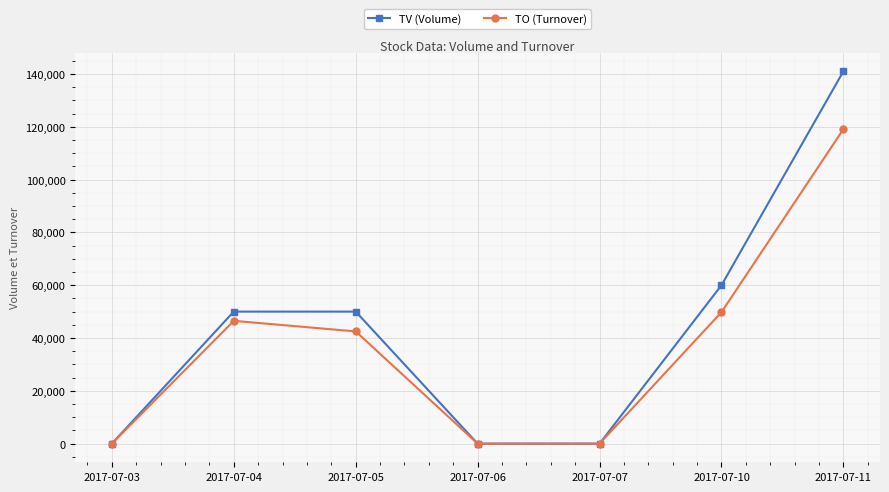

What are all the series names shown in the legend?

TV (Volume), TO (Turnover)